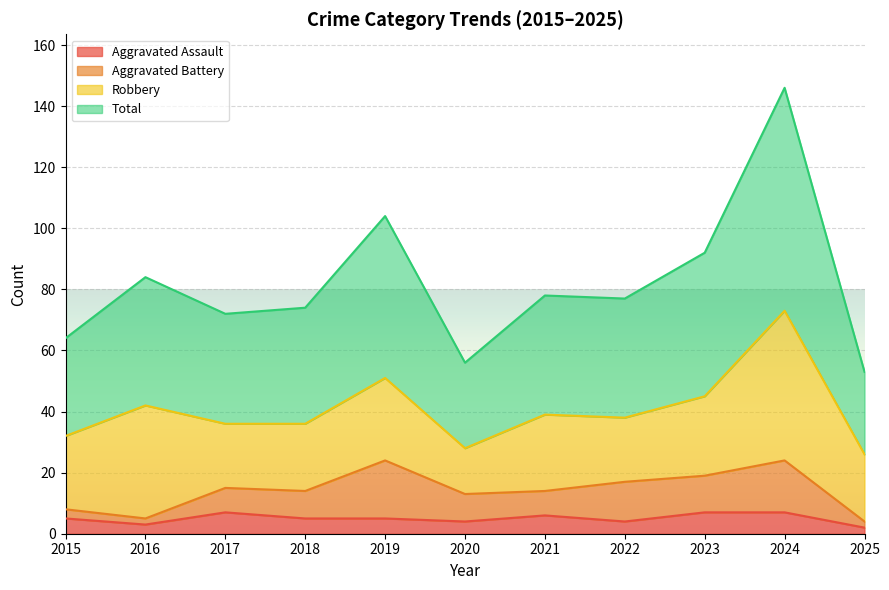

What is the maximum value for Aggravated Assault?

7